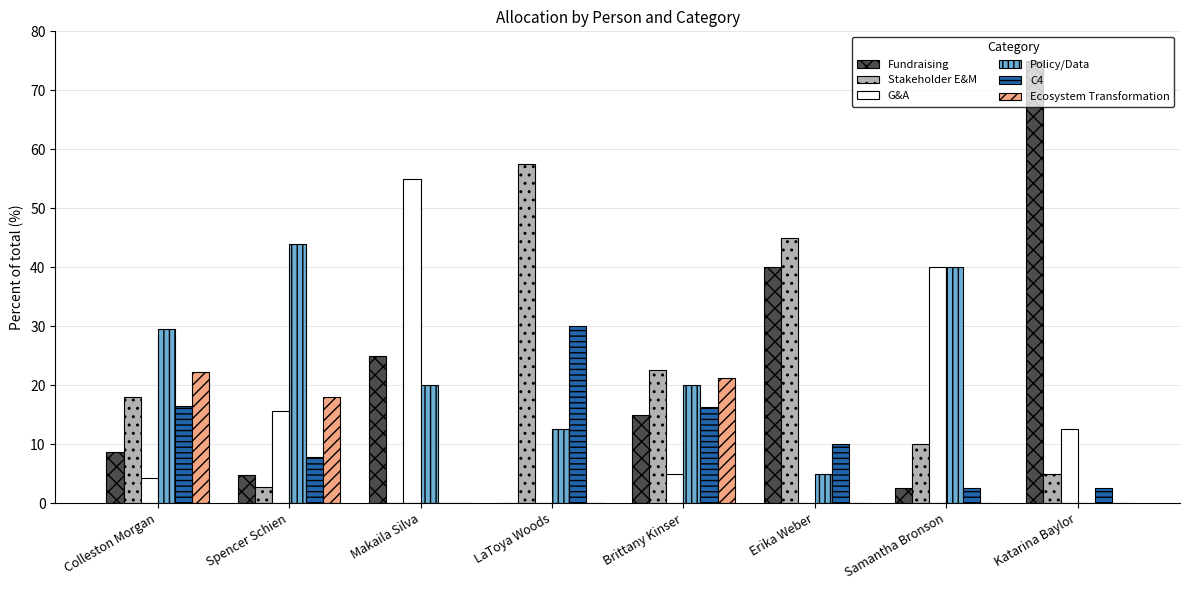

Is the value of Policy/Data at Brittany Kinser greater than the value of Stakeholder E&M at Brittany Kinser?

No